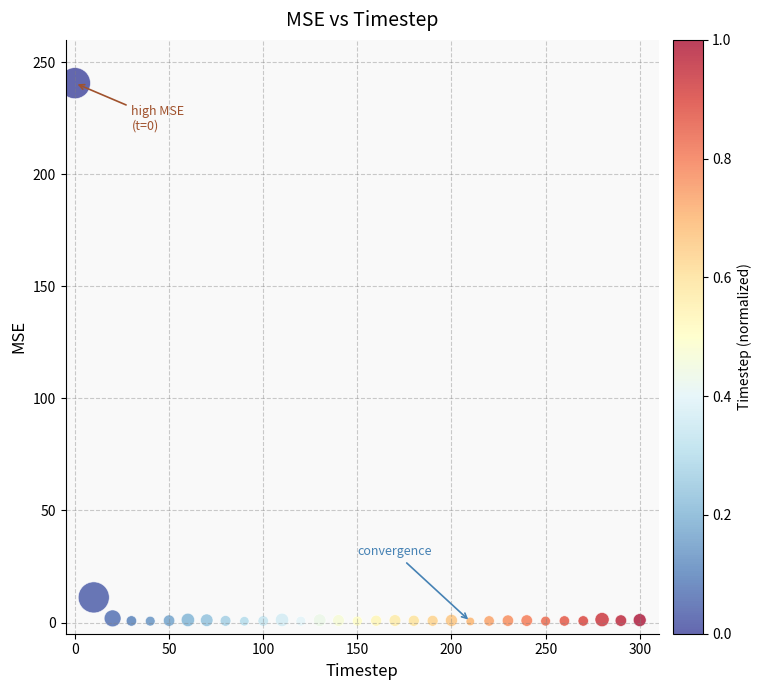

What Y value in the scatter plot is closest to 120?

11.2